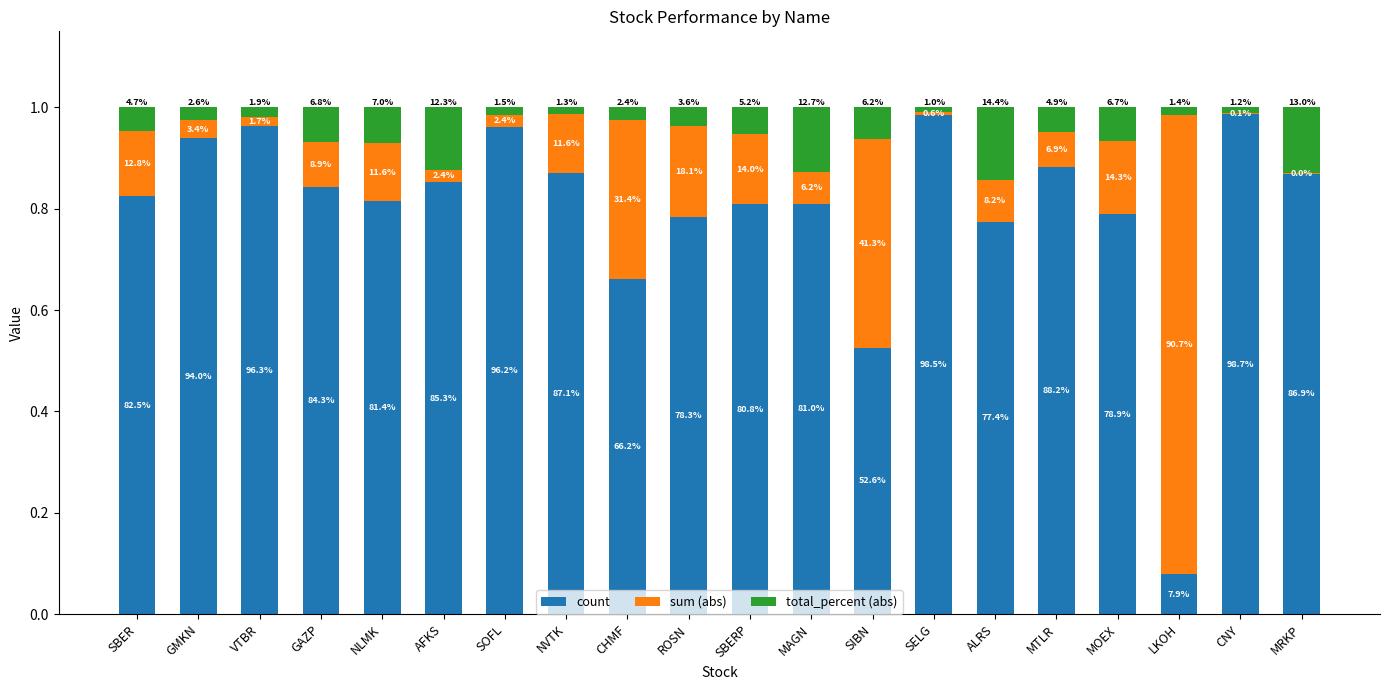

Between SELG and LKOH, which is larger?

SELG